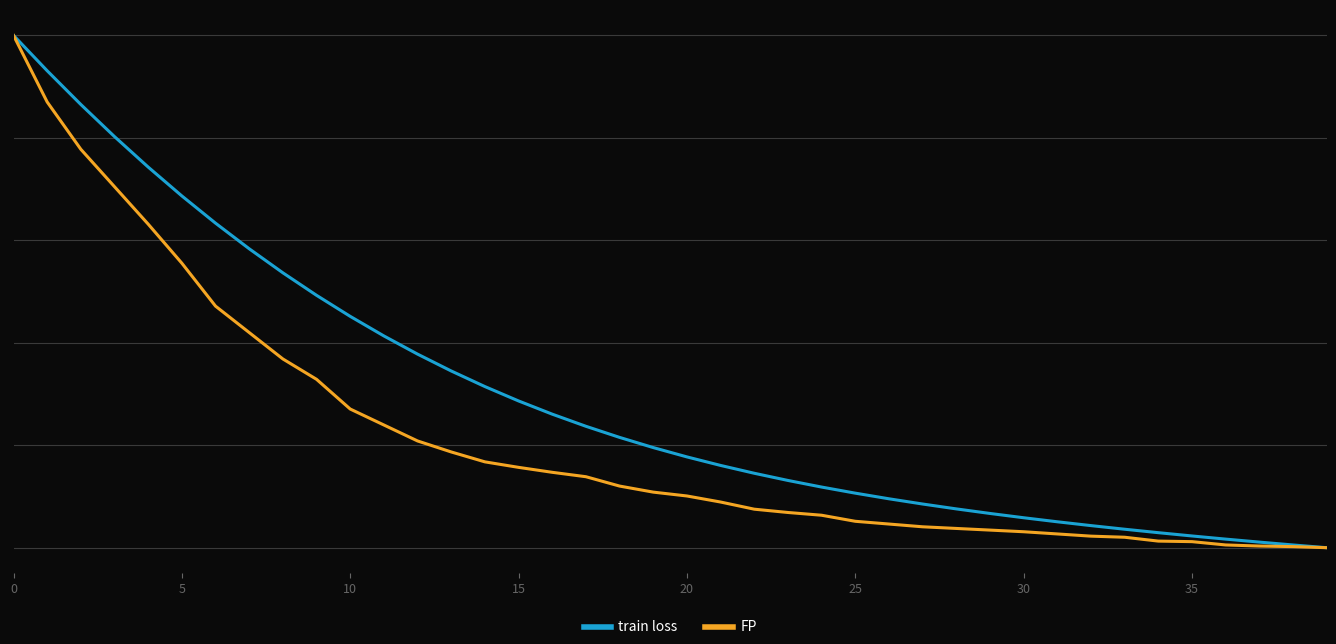

Is this an area chart (filled region under the line)?

No